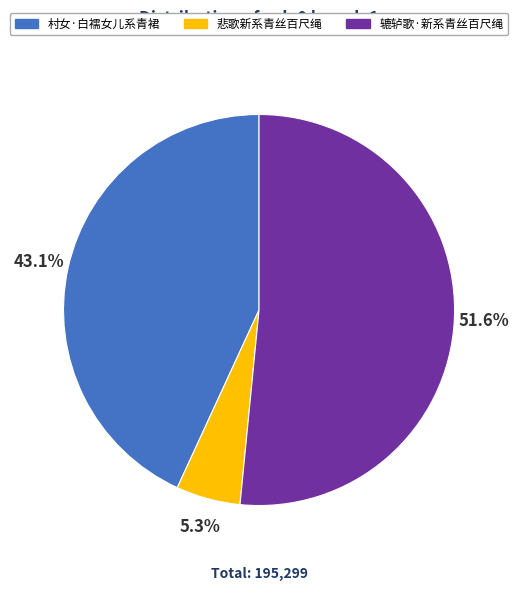

Is there any slice that represents more than half of the pie?

Yes